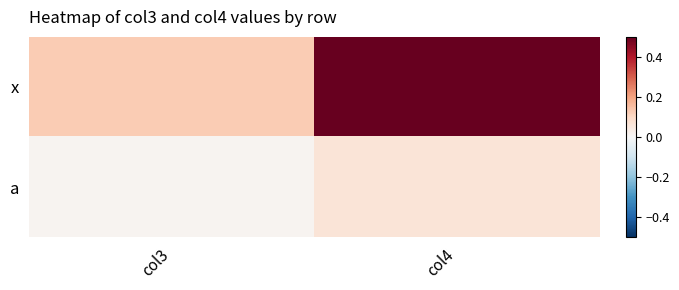

What is the maximum value shown in the chart?

0.5